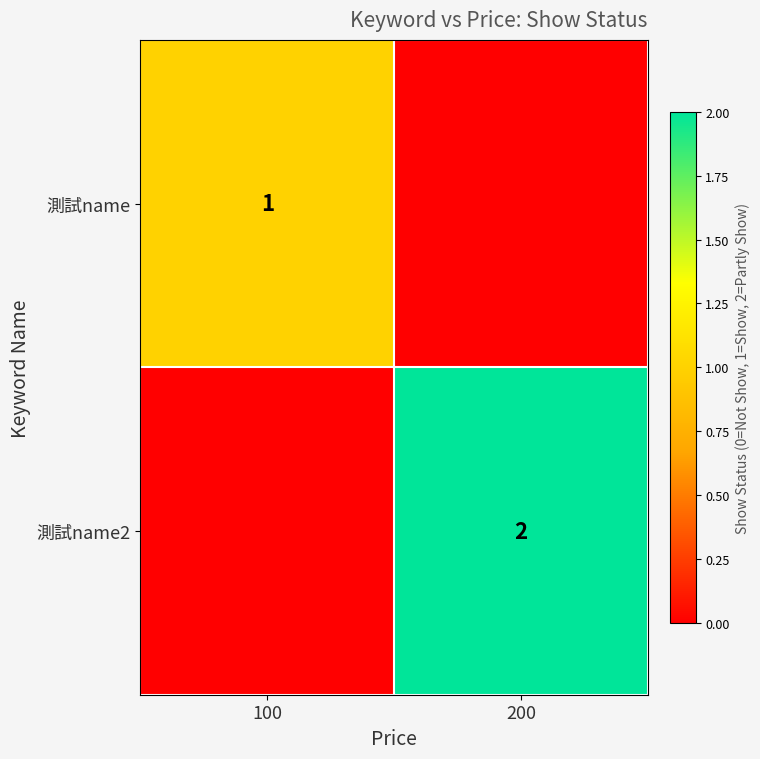

True or false: 測試name2 has a value of 1 at 200.

False